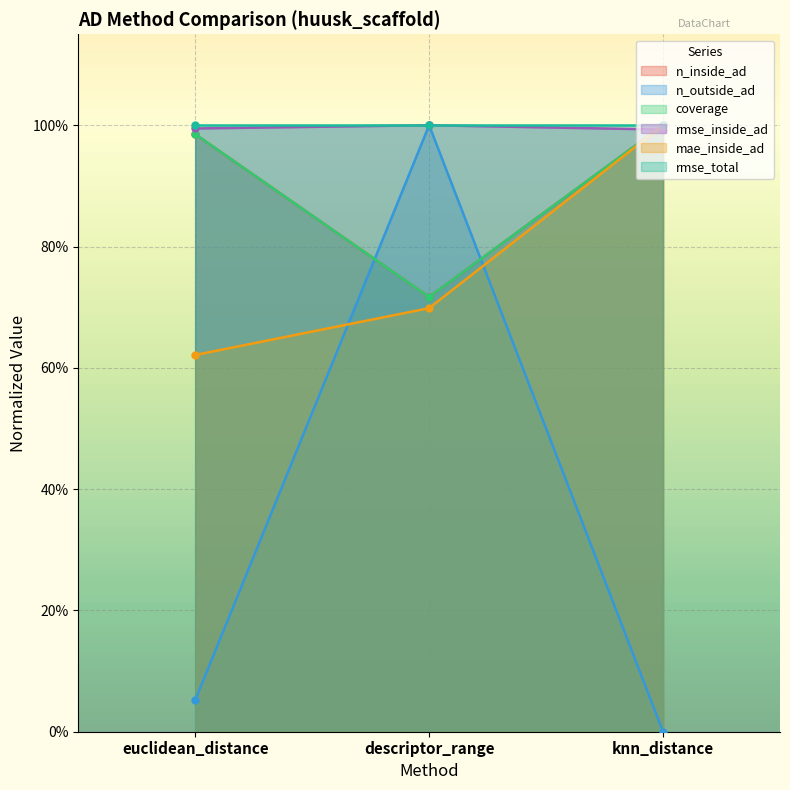

What is the minimum value for rmse_inside_ad?

1.0